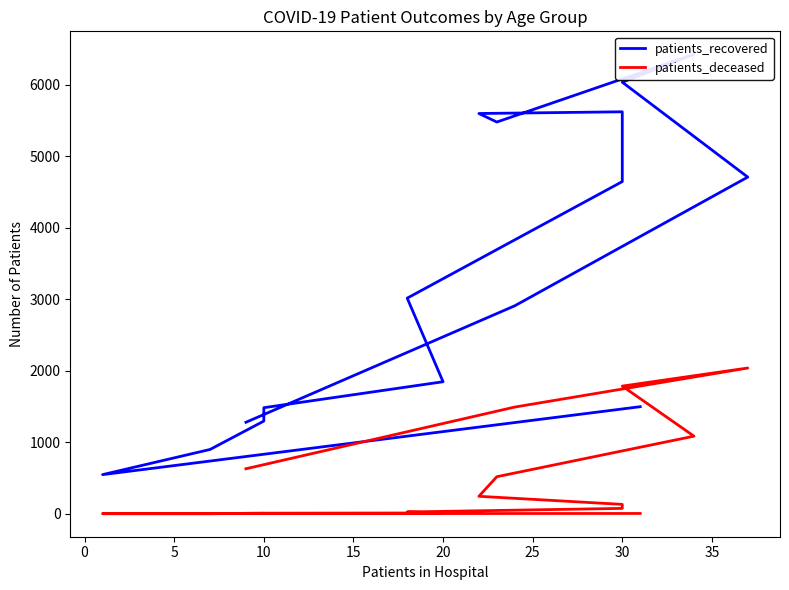

What is the value of the patients_recovered point at the 1st from the left?

1499